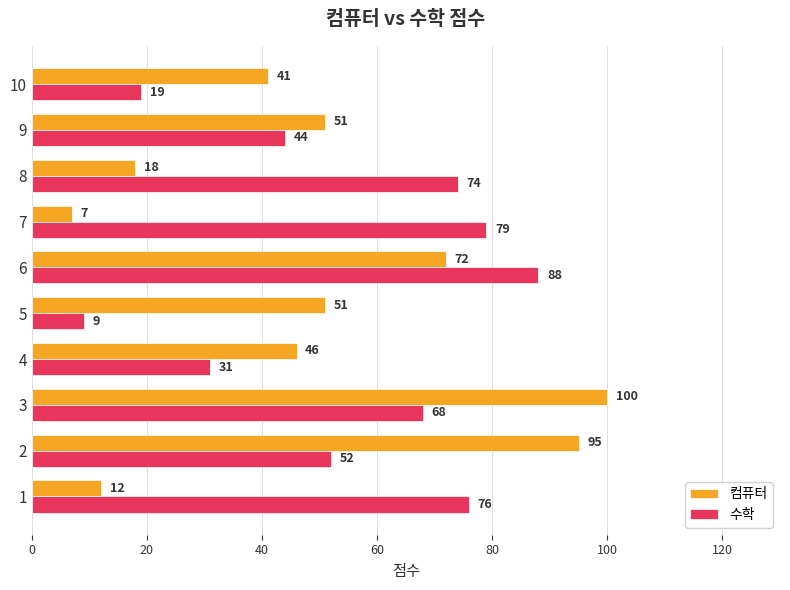

What is the total value across all series at 4?

77